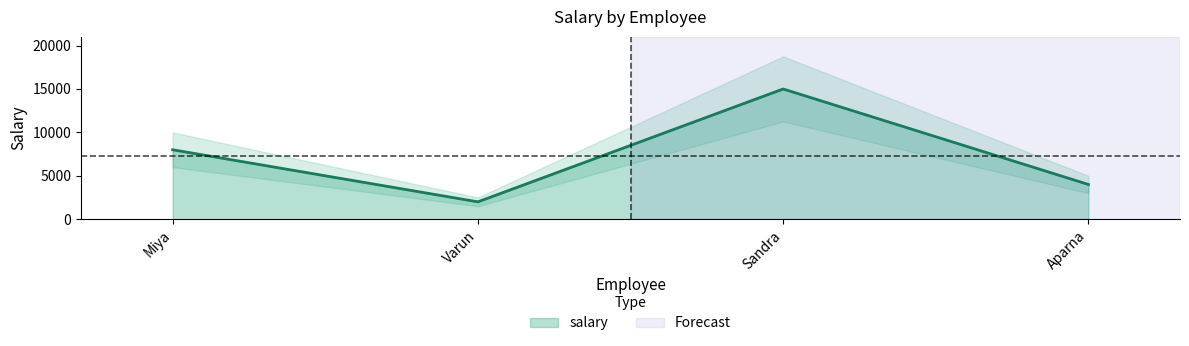

How many series are shown in this chart?

1